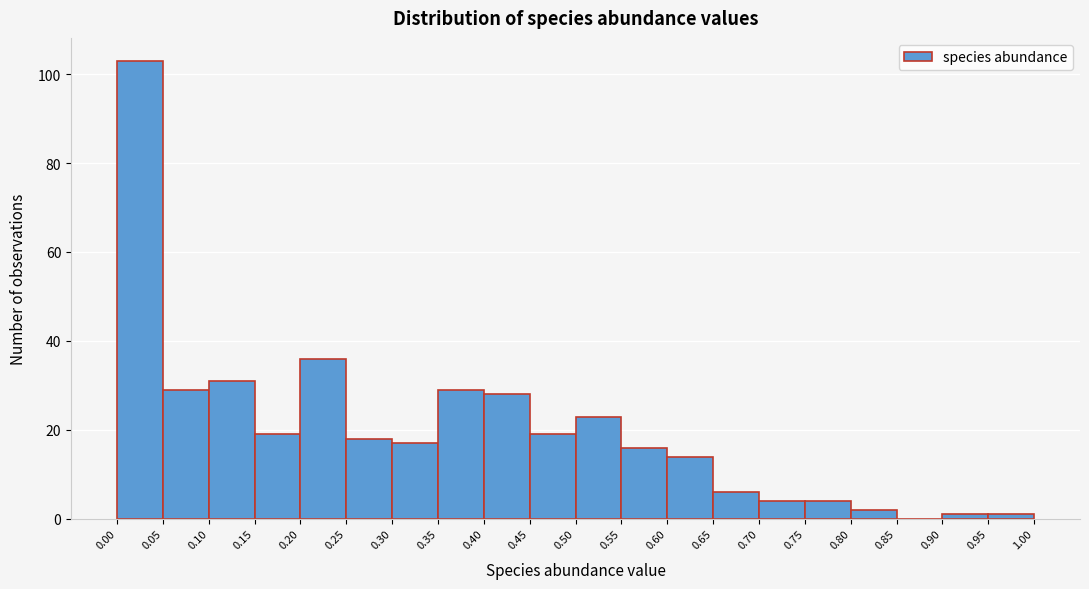

Which range on the x-axis has the tallest bar?

0.00 to 0.05